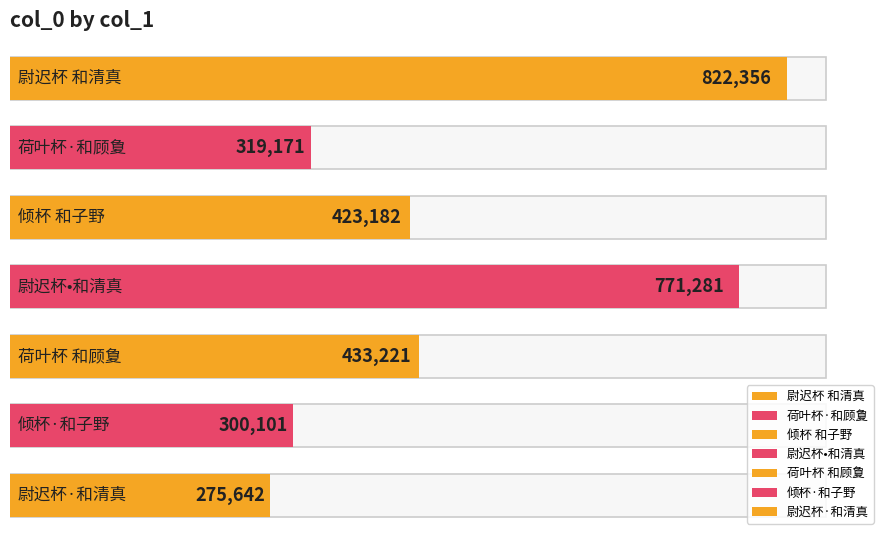

Does the chart contain stacked bars?

No